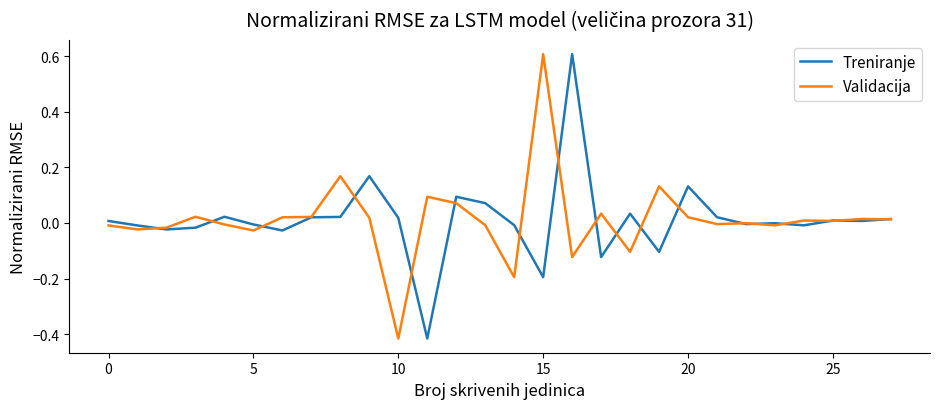

Is this an area chart (filled region under the line)?

No